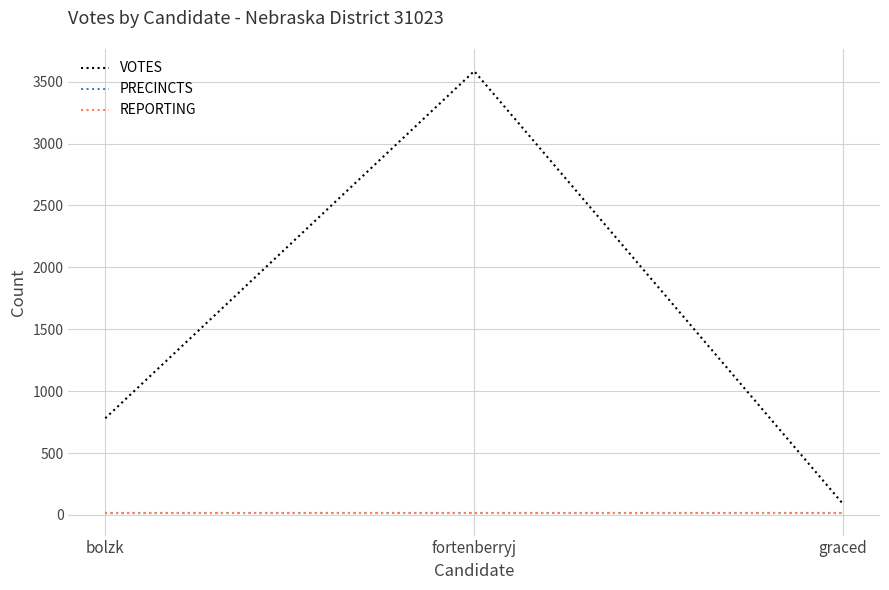

Does the chart have visible grid lines?

Yes